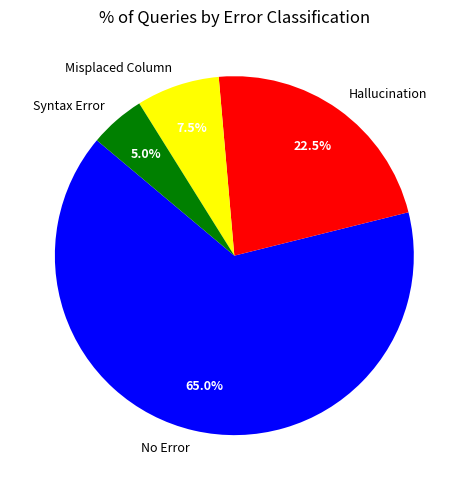

Which slice is the largest?

No Error